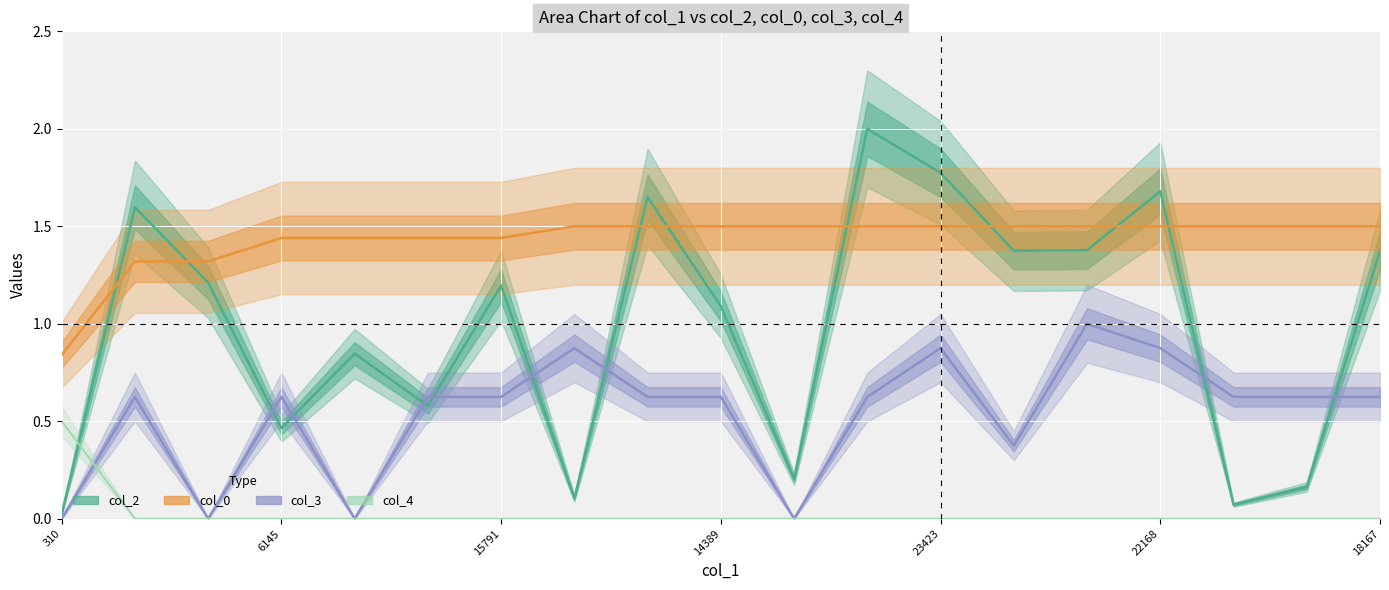

Rank the series by their maximum value, from lowest to highest.

col_4, col_3, col_0, col_2